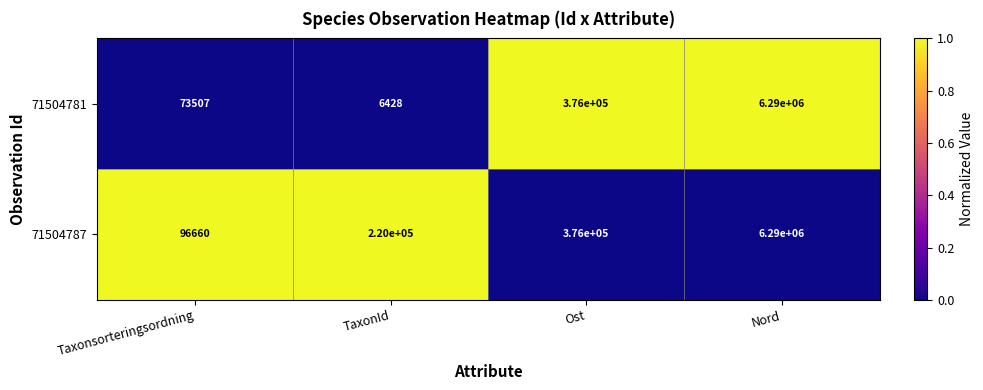

Read the 71504787 value at Ost, to the nearest 10.

376000